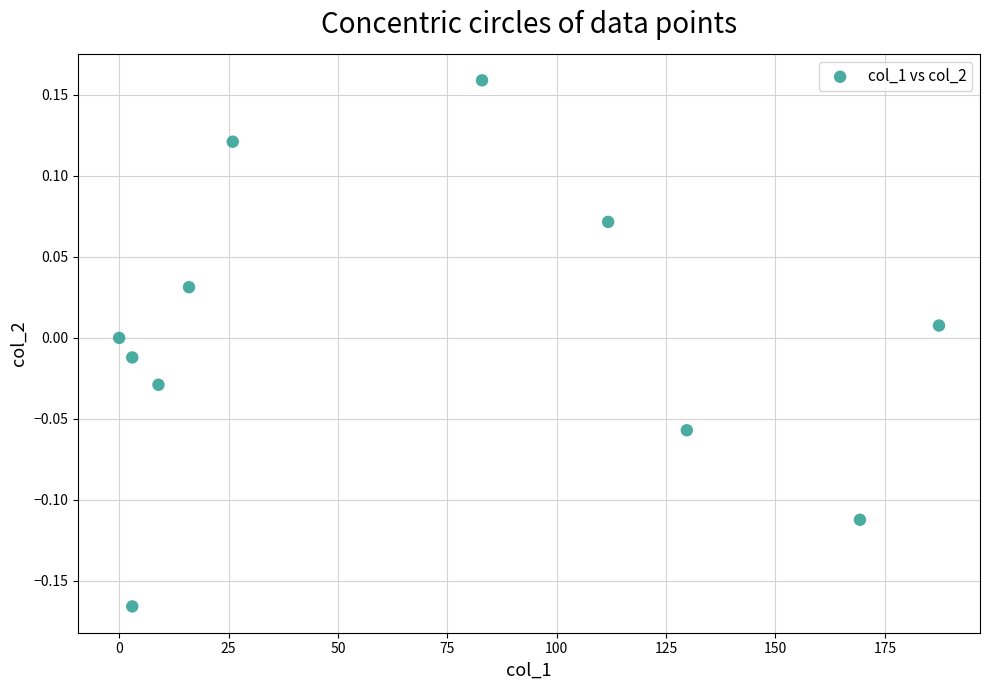

What is the average X value?

67.1